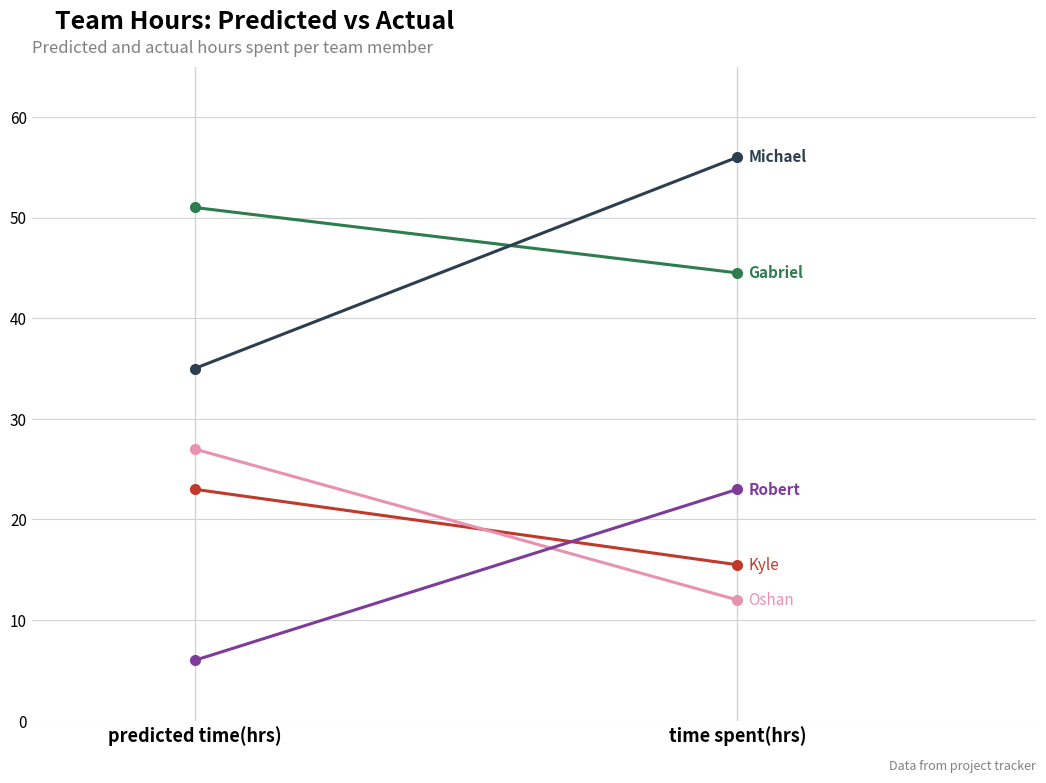

Rank the series by their maximum value, from lowest to highest.

Kyle, Robert, Oshan, Gabriel, Michael